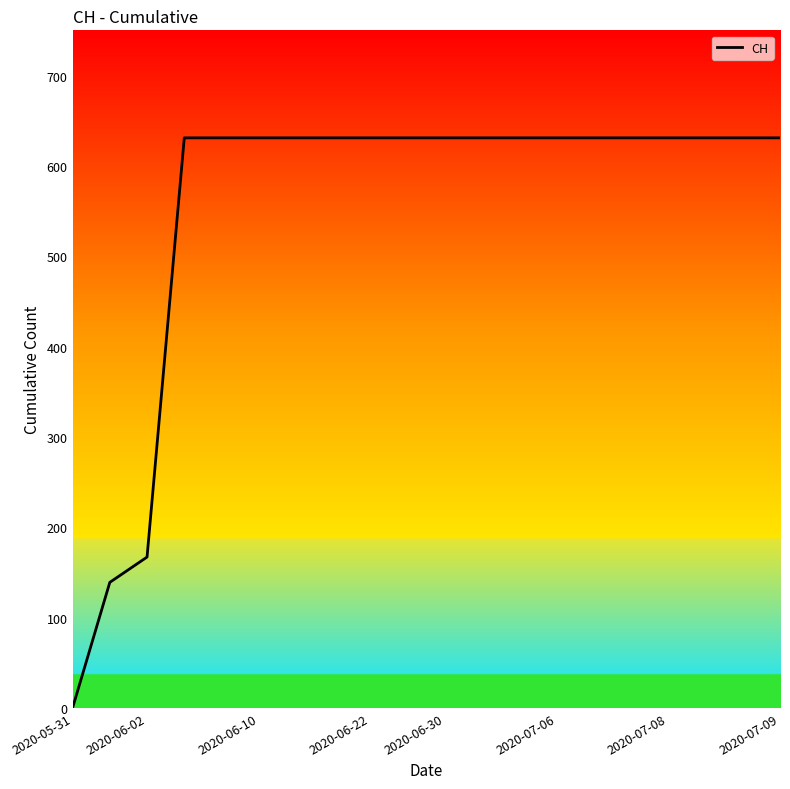

What is the difference between the maximum and minimum values?

631